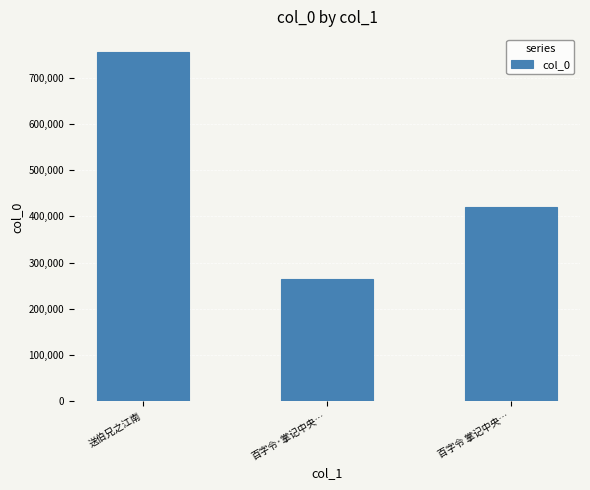

The value at 百字令 掌记中央… is 420196. True or false?

True